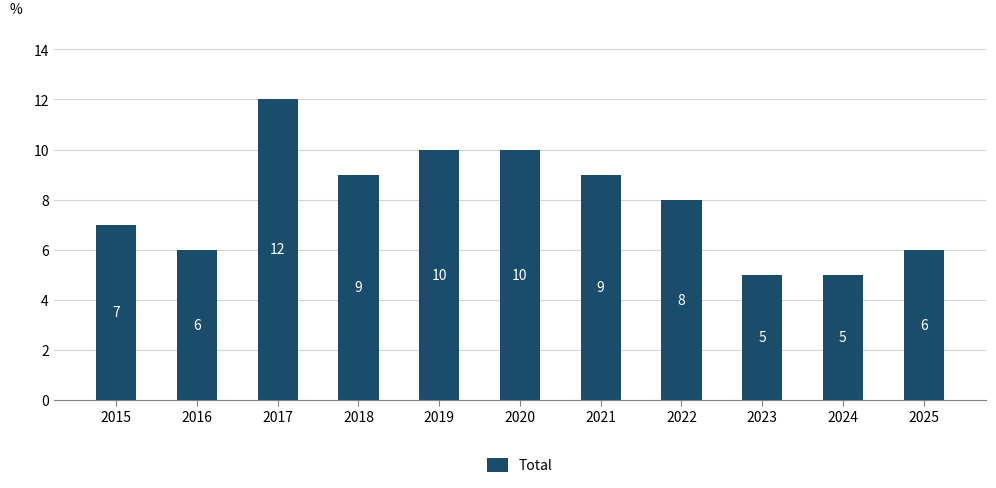

What is the difference between the values at 2017 and 2018?

3